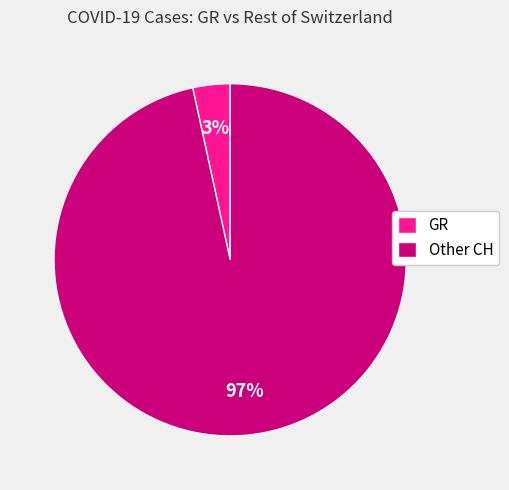

Between Other CH and GR, which is larger?

Other CH